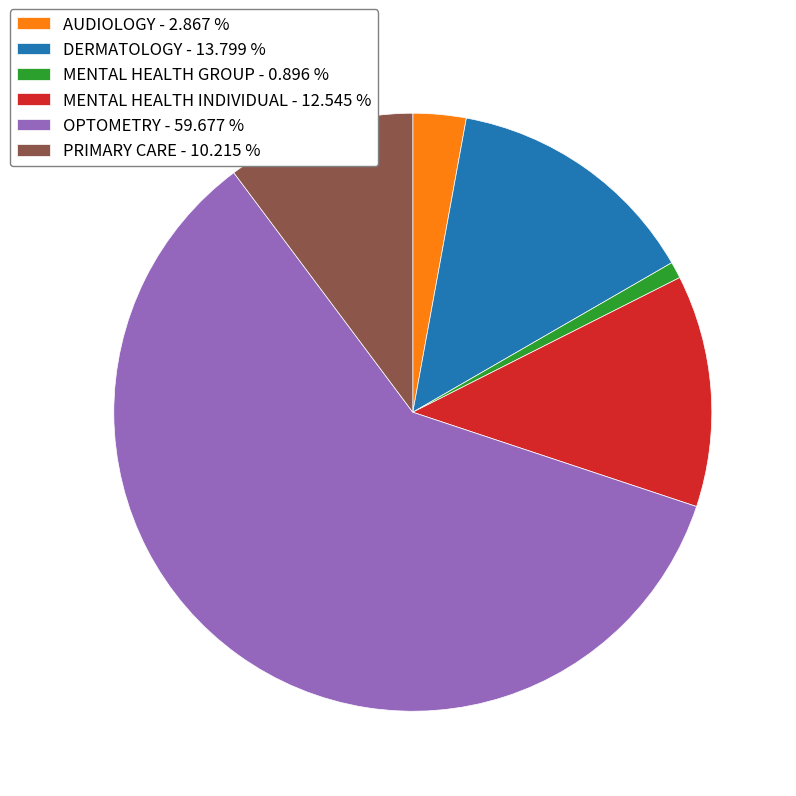

Do MENTAL HEALTH GROUP and DERMATOLOGY together represent more than half of the pie?

No